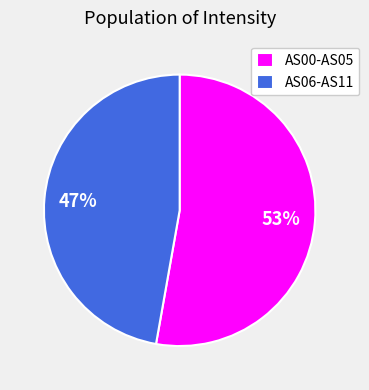

Rank the categories by value from lowest to highest.

AS06-AS11, AS00-AS05